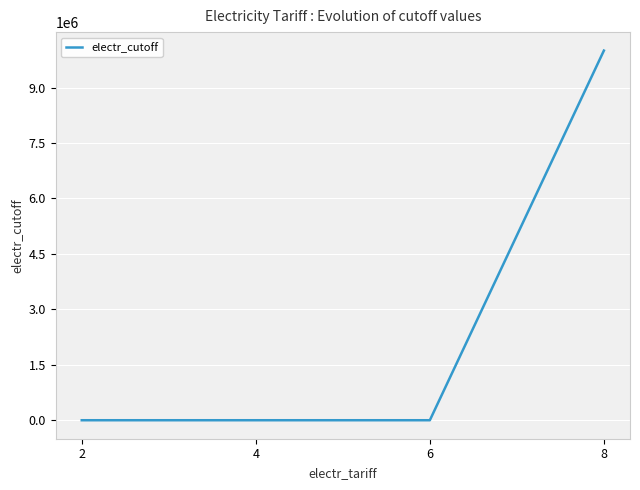

The value at 8 is 17050661. True or false?

False